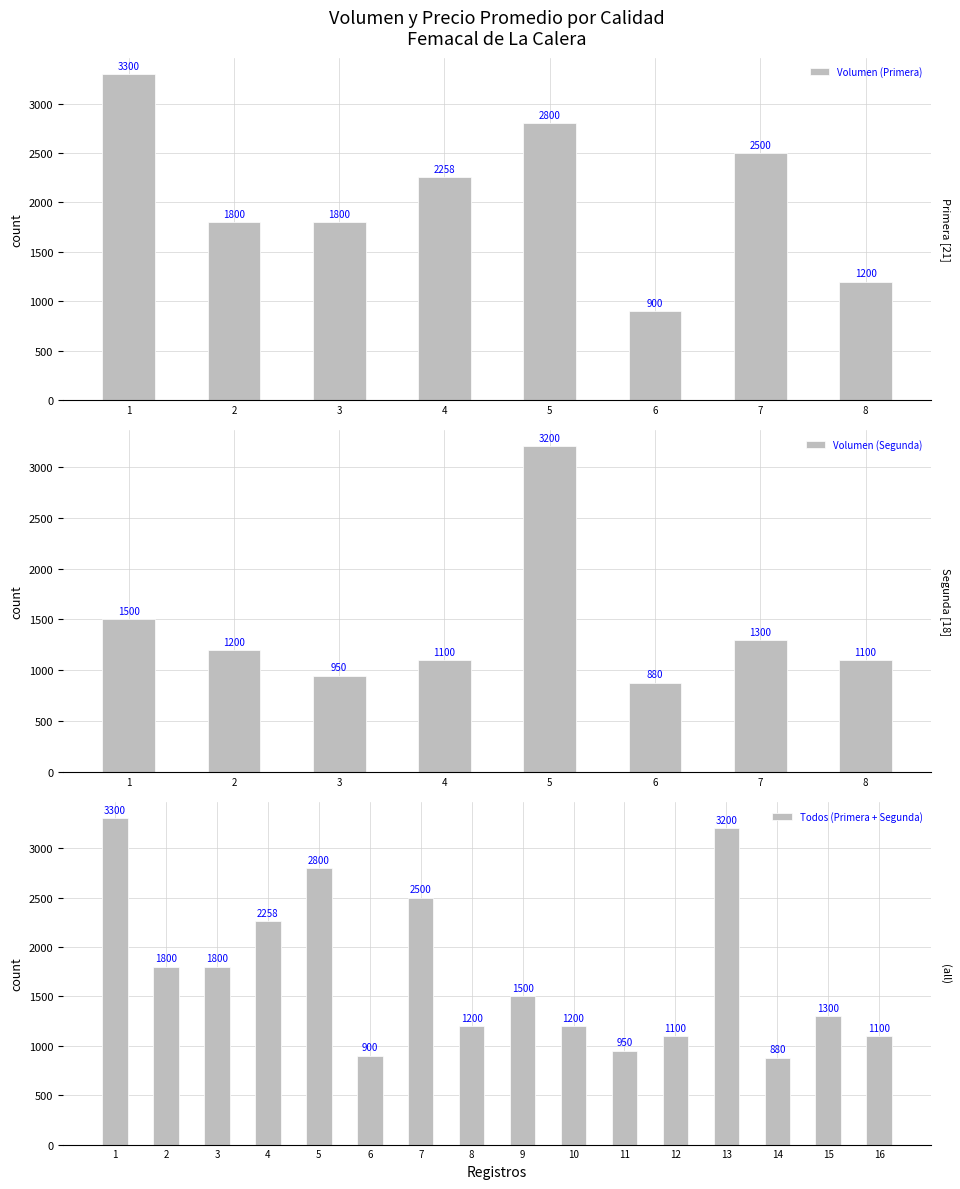

The Volumen (Primera) series shows 776 at 4. True or false?

False